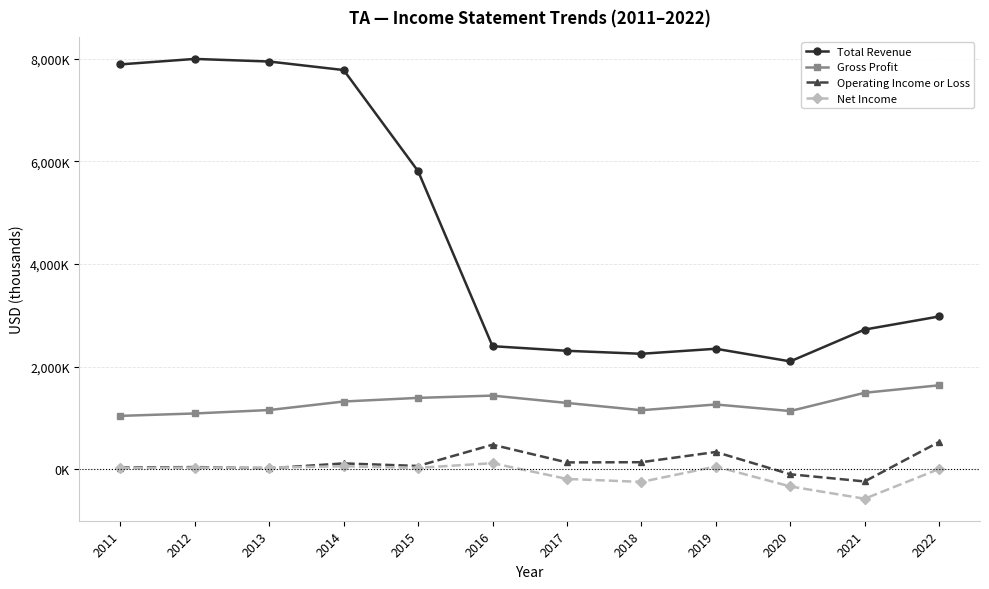

What are all the series names shown in the legend?

Total Revenue, Gross Profit, Operating Income or Loss, Net Income